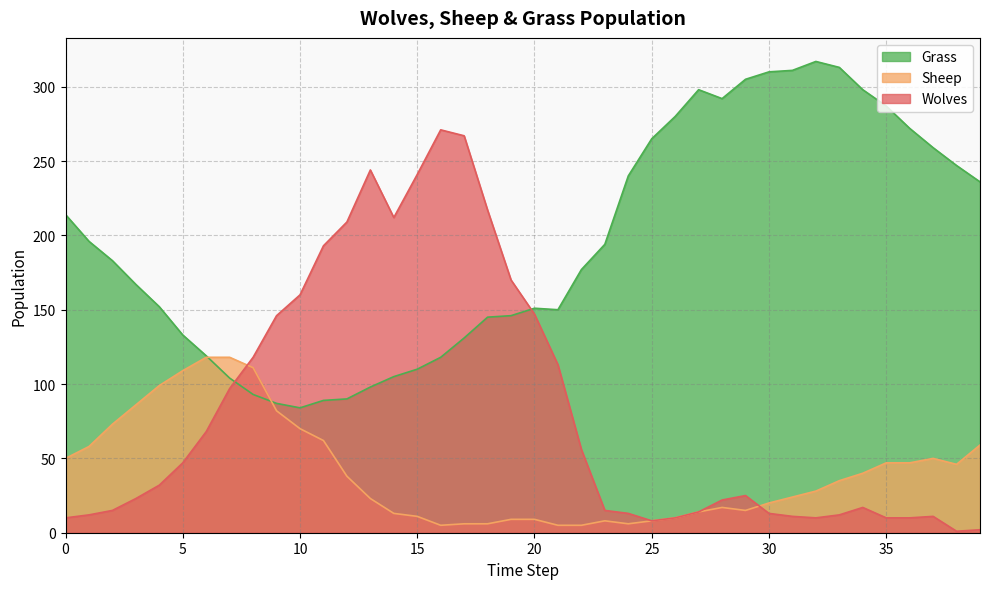

Is it true that Wolves equals 97 at 7?

True